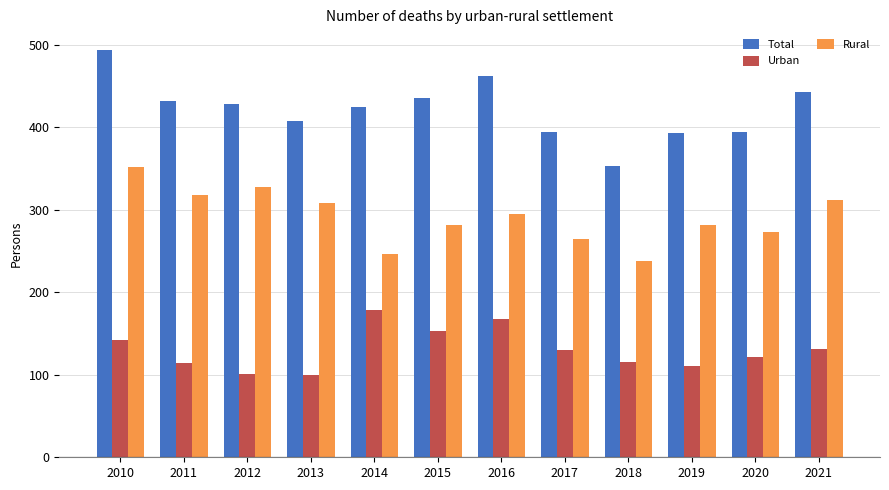

What is the difference between the Urban values at 2010 and 2014?

36